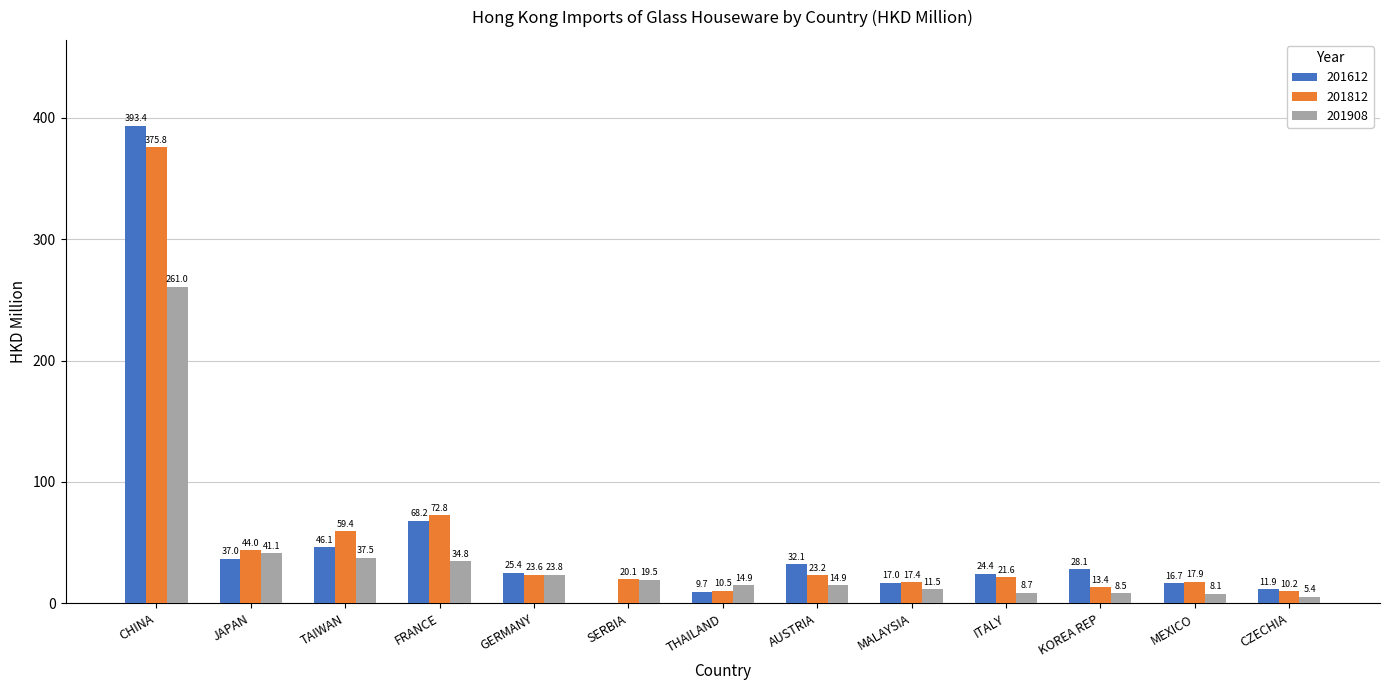

What is the highest value of the 201612 series?

393.4